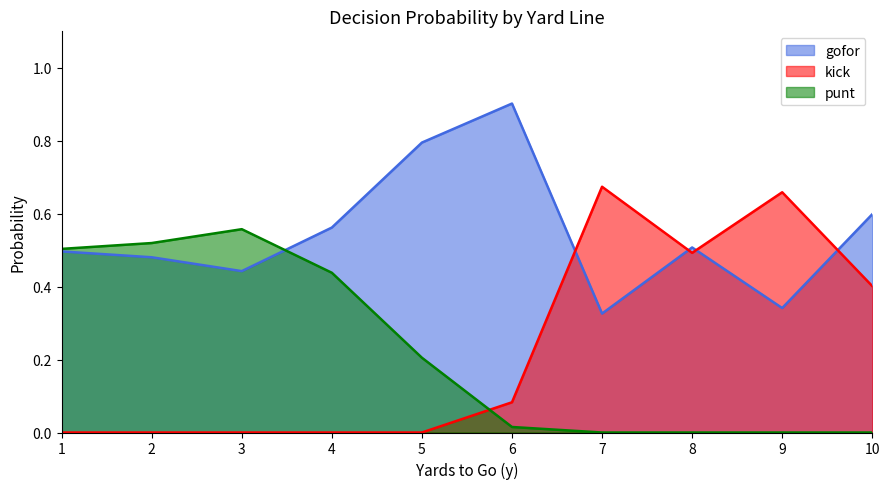

Which series has the largest range (max minus min)?

kick